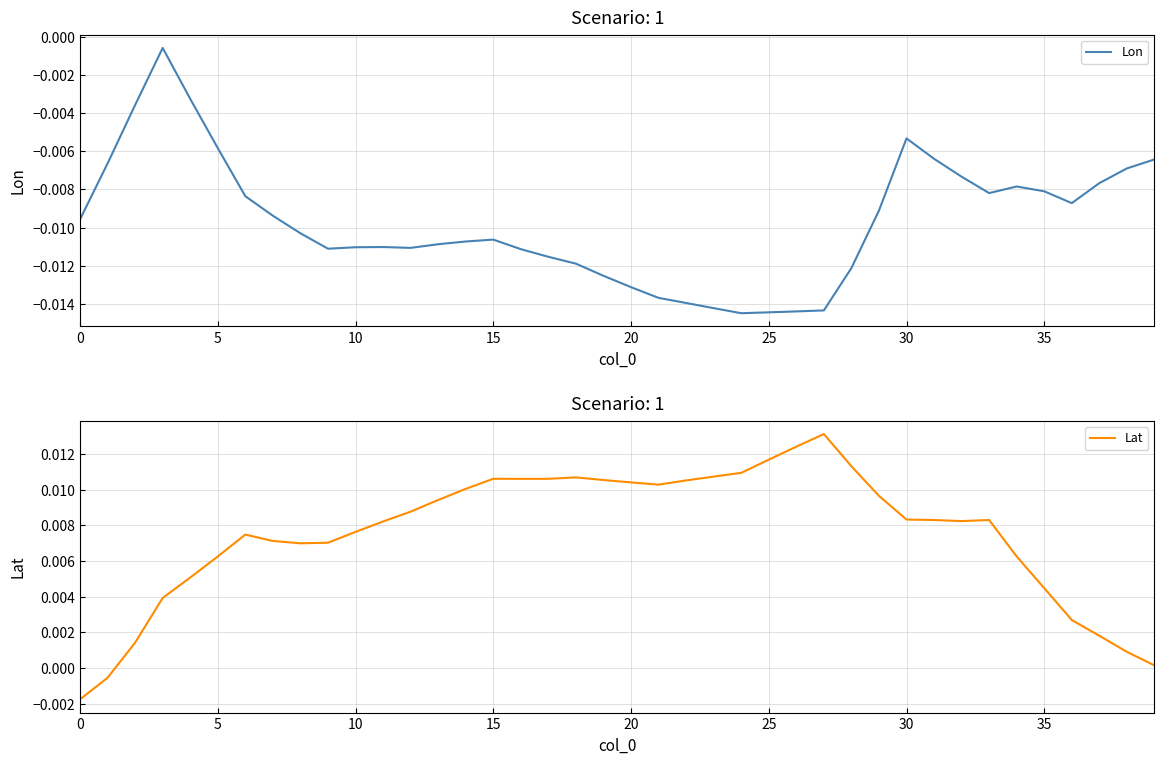

Is this an area chart (filled region under the line)?

No